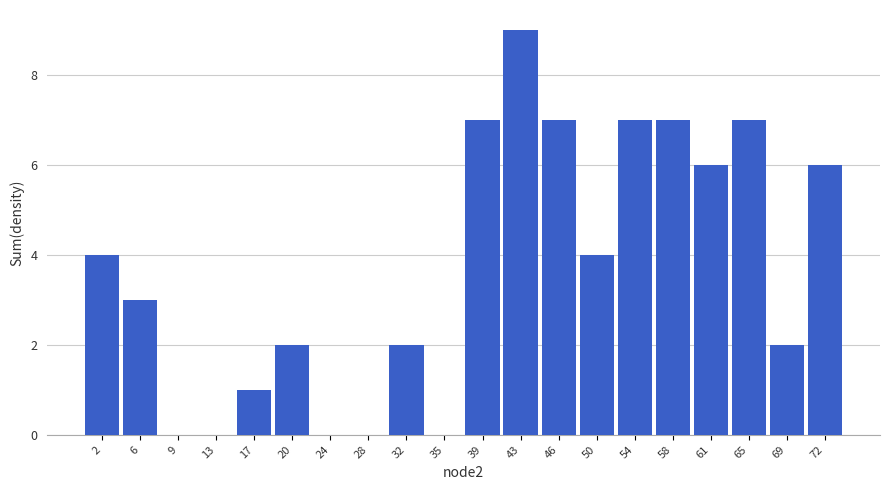

Reading left to right, list all the values displayed in this chart.

2=4	6=3	9=0	13=0	17=1	20=2	24=0	28=0	32=2	35=0	39=7	43=9	46=7	50=4	54=7	58=7	61=6	65=7	69=2	72=6